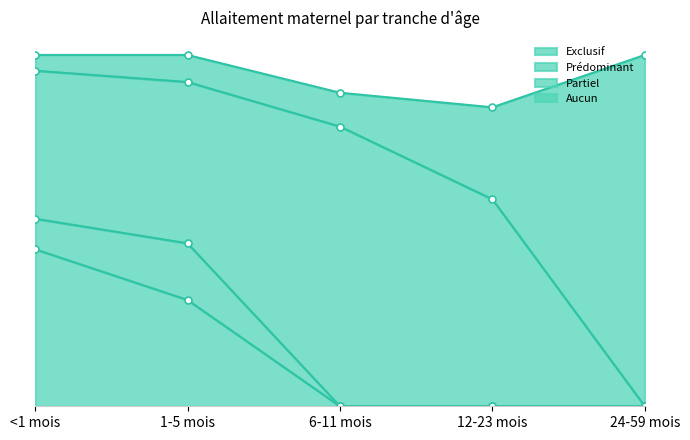

List the labels in order of Aucun value, largest first.

<1 mois, 1-5 mois, 6-11 mois, 12-23 mois, 24-59 mois